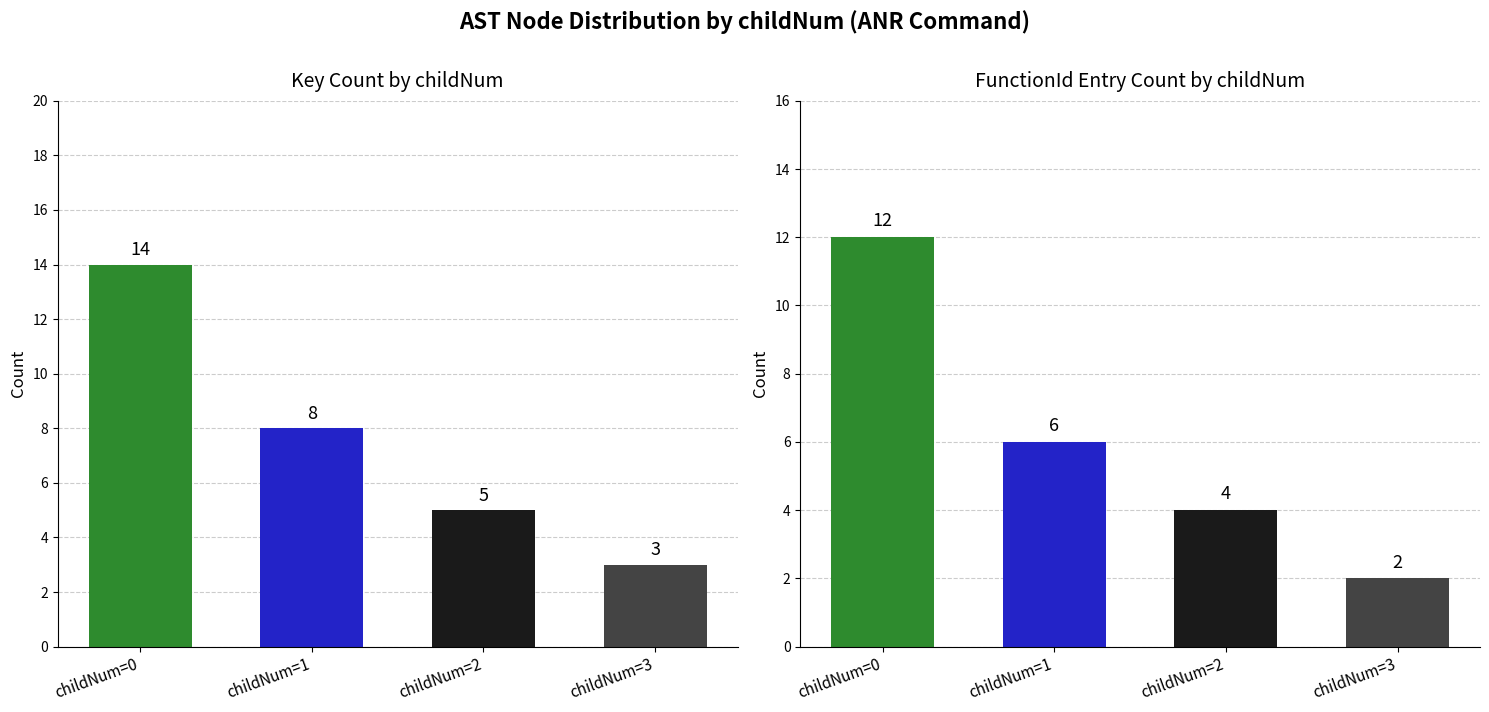

Does the chart contain any negative values?

No